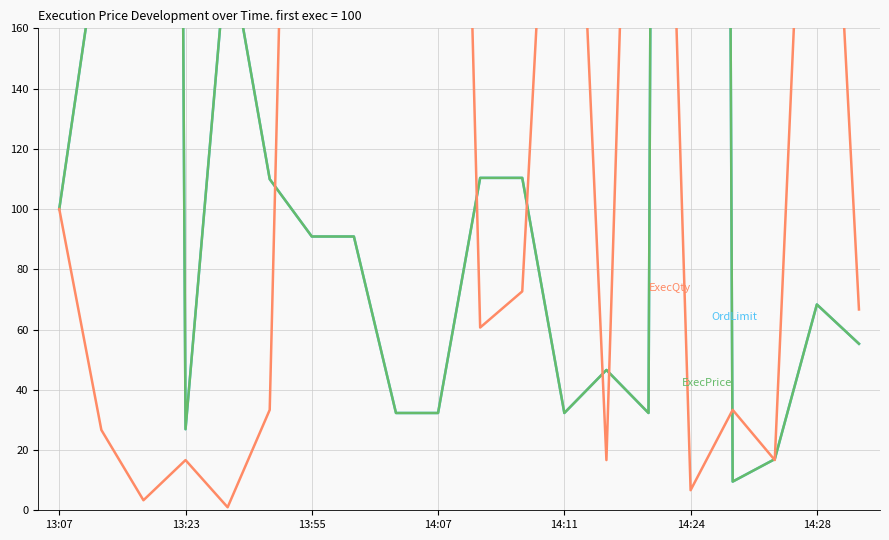

Read the ExecQty value at 7.

1725.3